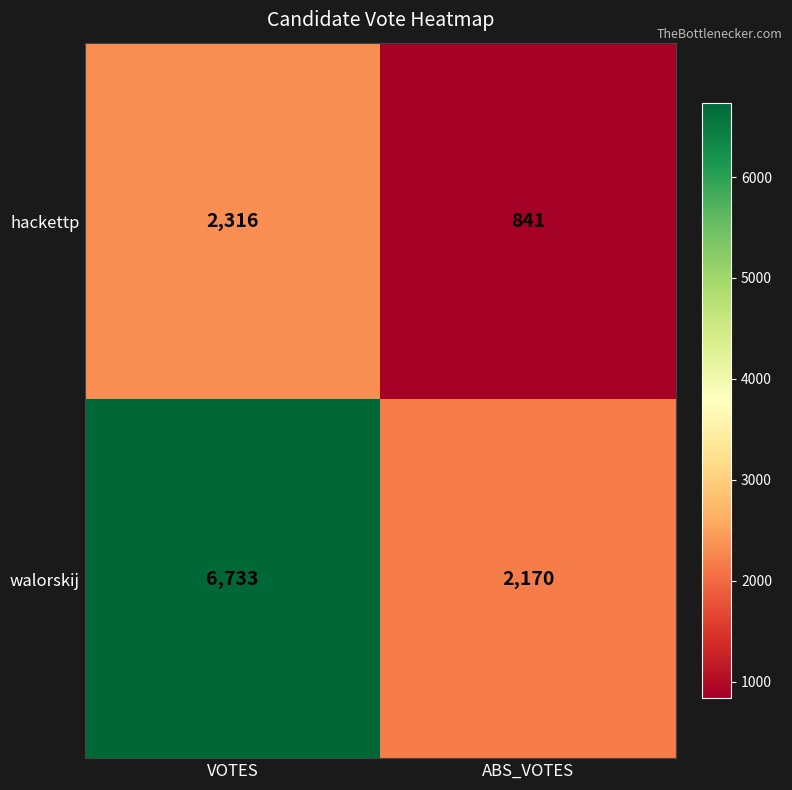

Reading right to left, transcribe all the data shown in this chart.

hackettp: ABS_VOTES=841	VOTES=2316
walorskij: ABS_VOTES=2170	VOTES=6733